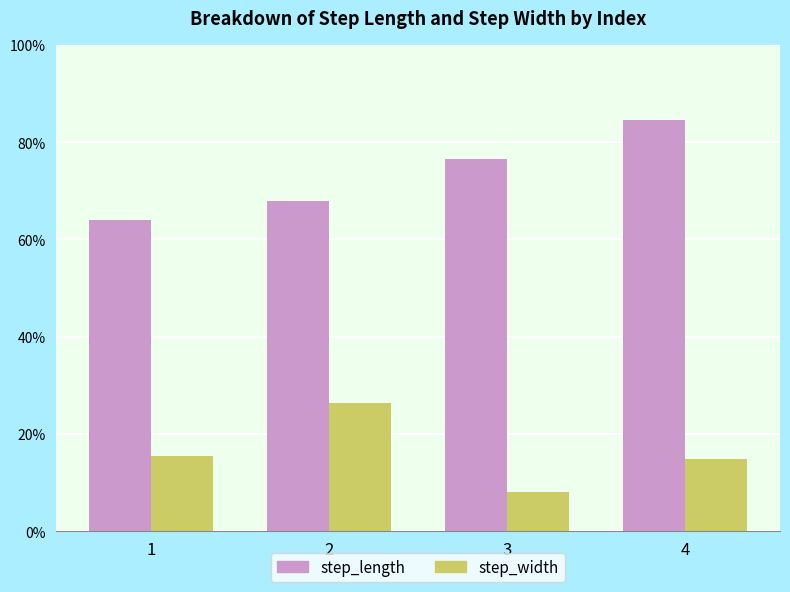

What is the approximate value of step_width at 2?

0.3